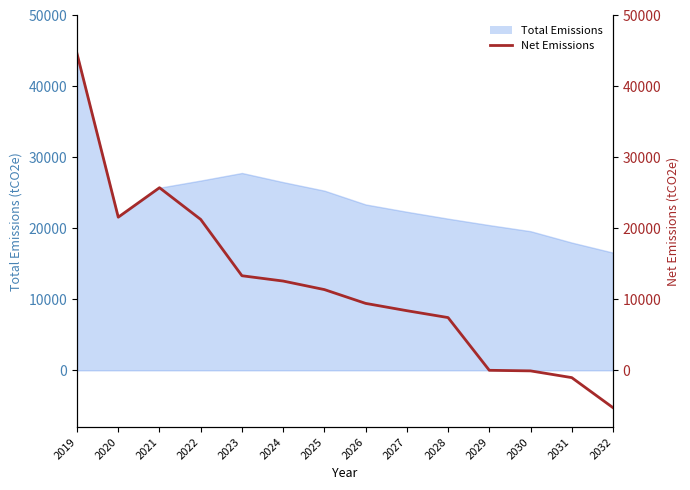

Count the number of values greater than 11374.

7